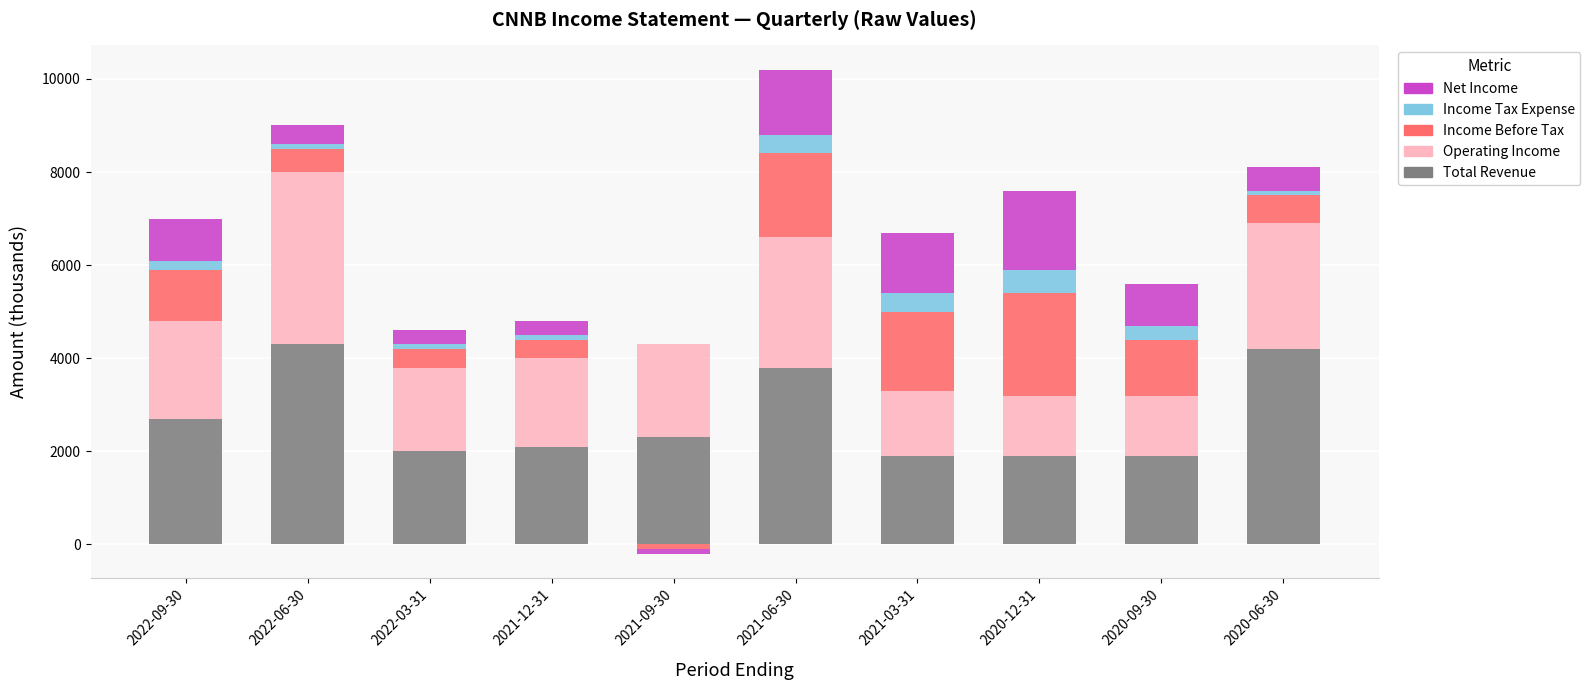

Which category has the highest value across all series?

2022-06-30